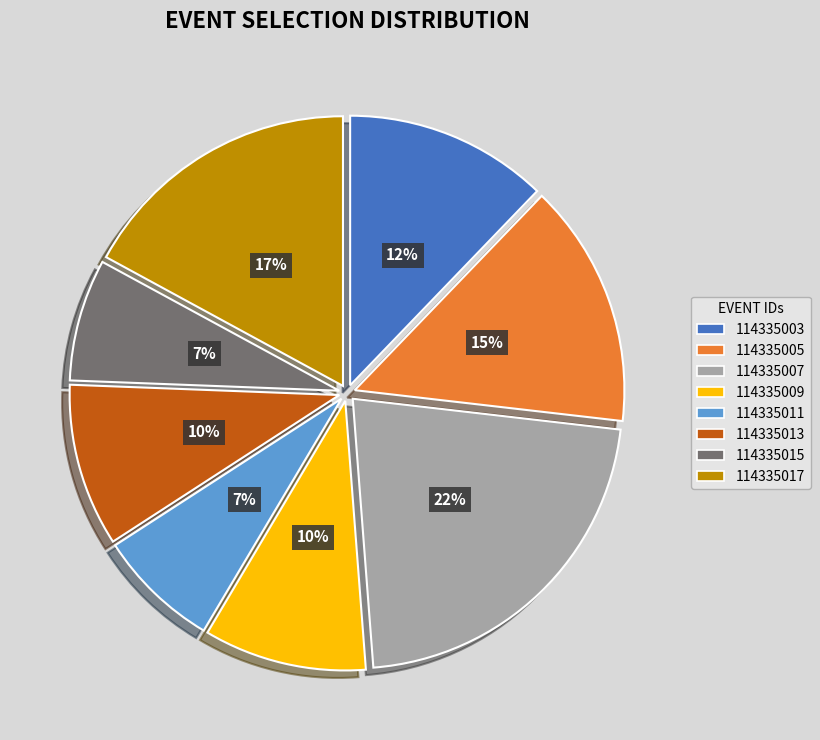

What is the ratio of the value at 114335013 to the value at 114335009?

1.0